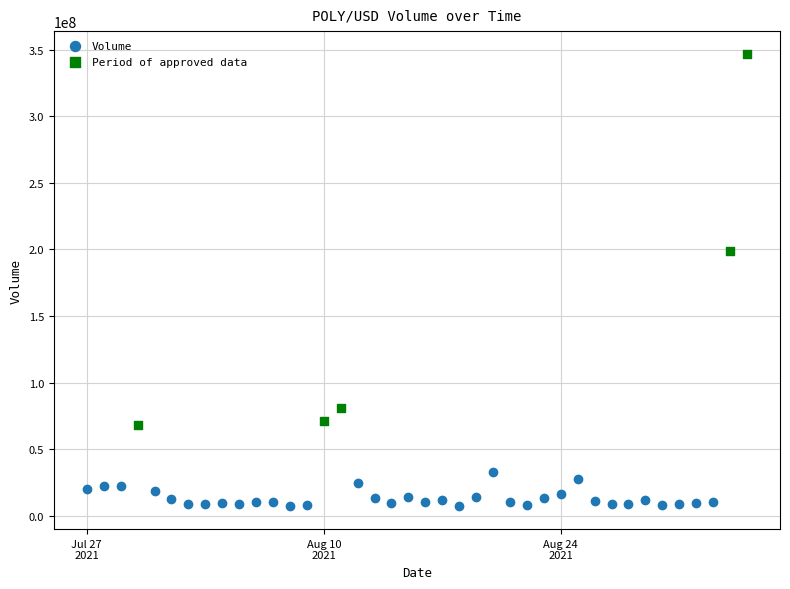

Which series contains the lowest Y value?

Volume